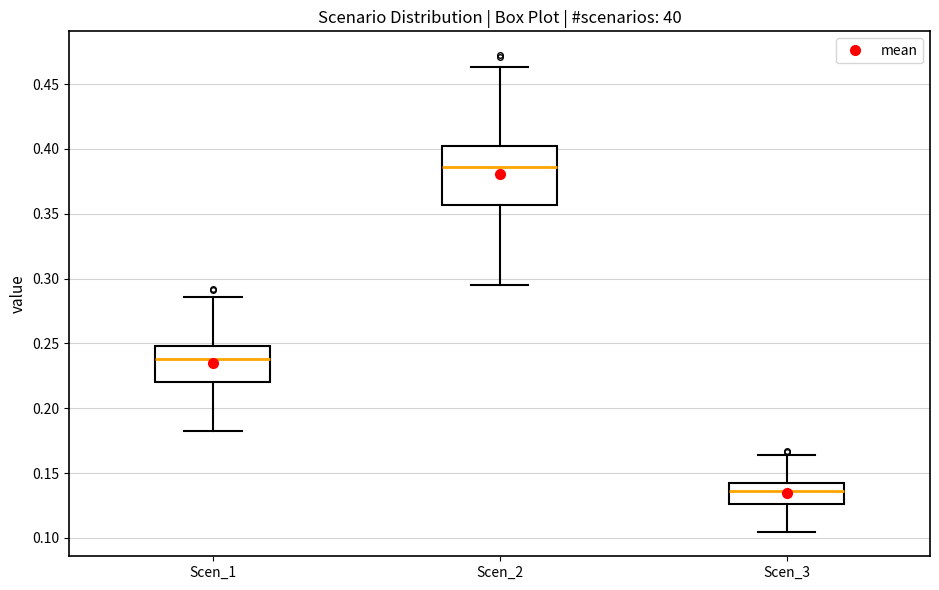

Comparing the boxes themselves (not the whiskers), which one is the tallest?

Scen_2